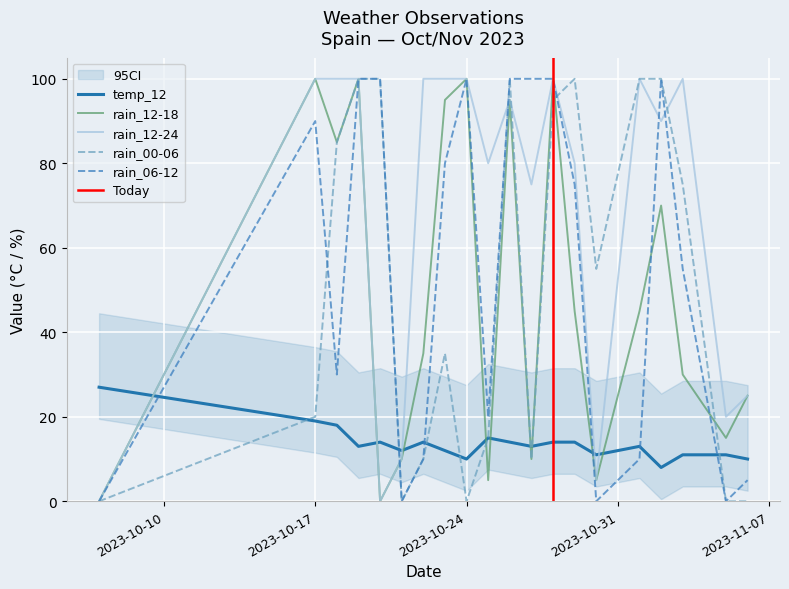

At 2023-11-06, list the series in order from smallest to largest.

rain_00-06, rain_06-12, temp_12, rain_12-18, rain_12-24